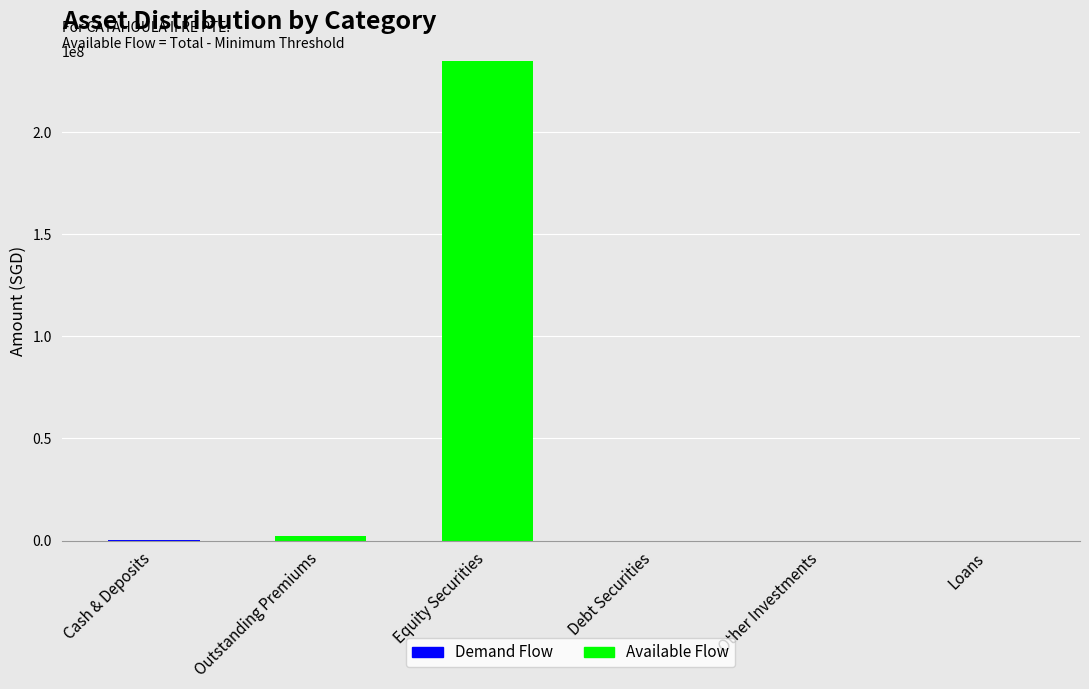

Which category has the lowest value across all series?

Cash & Deposits